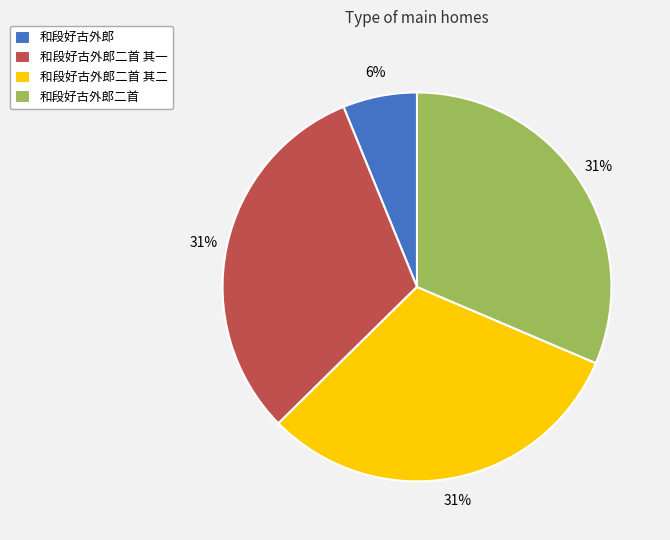

To the nearest percent, what is the difference between the 和段好古外郎二首 其二 and 和段好古外郎 slice percentages?

25%